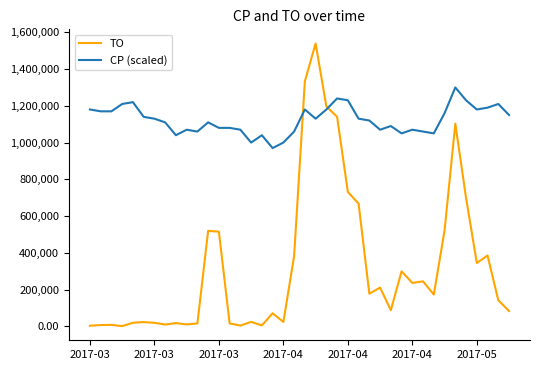

Which series has the largest total across all categories?

CP (scaled)